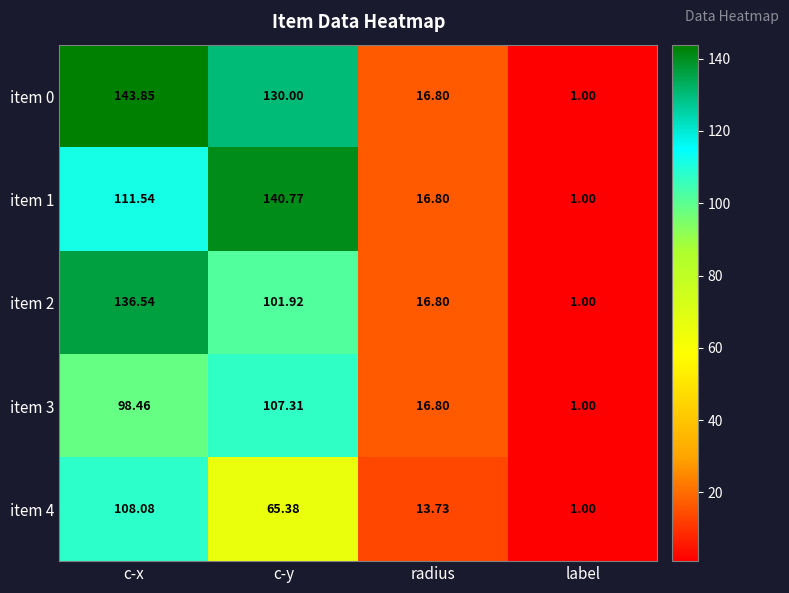

How many data points in item 0 are less than 130?

2